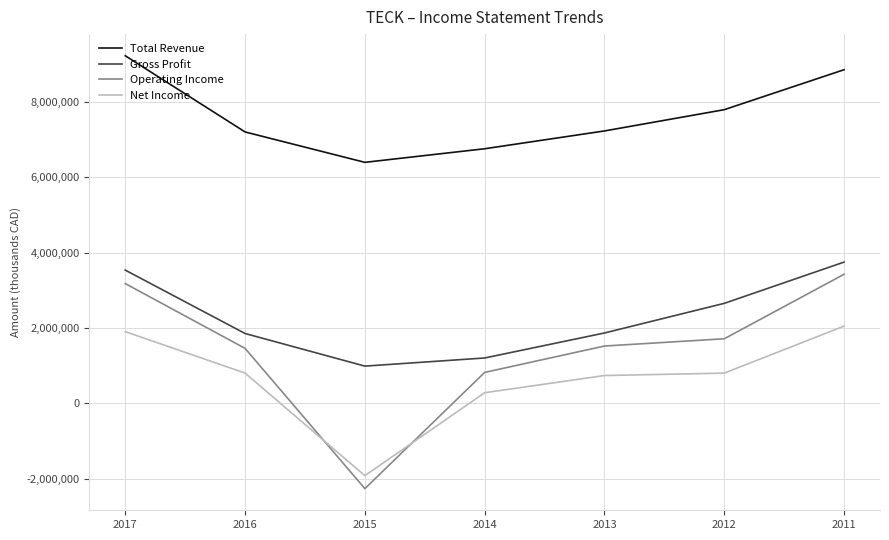

The Gross Profit series shows 989600 at 2015. True or false?

True